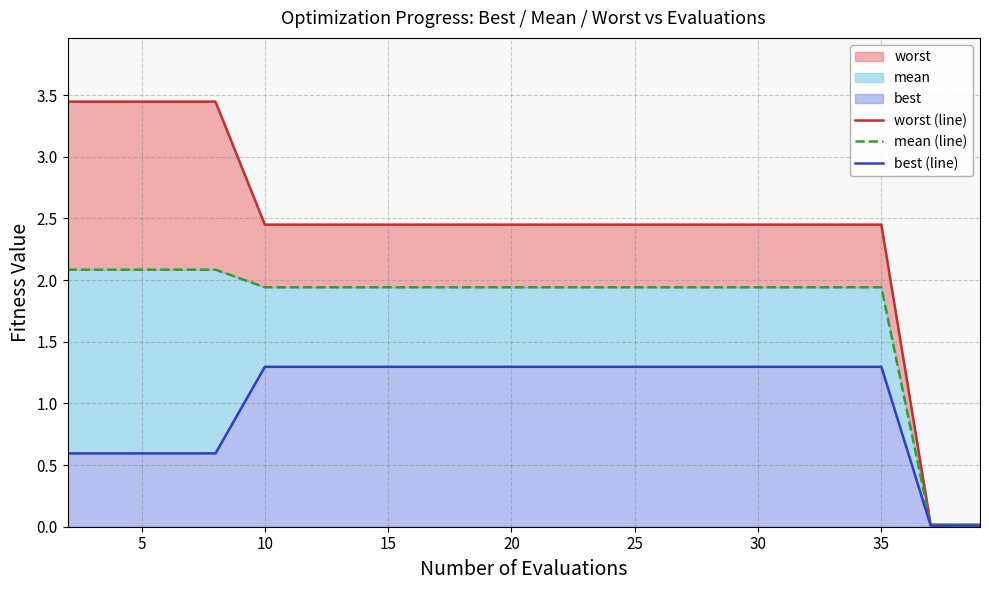

What is the highest value of the worst (line) series?

3.4